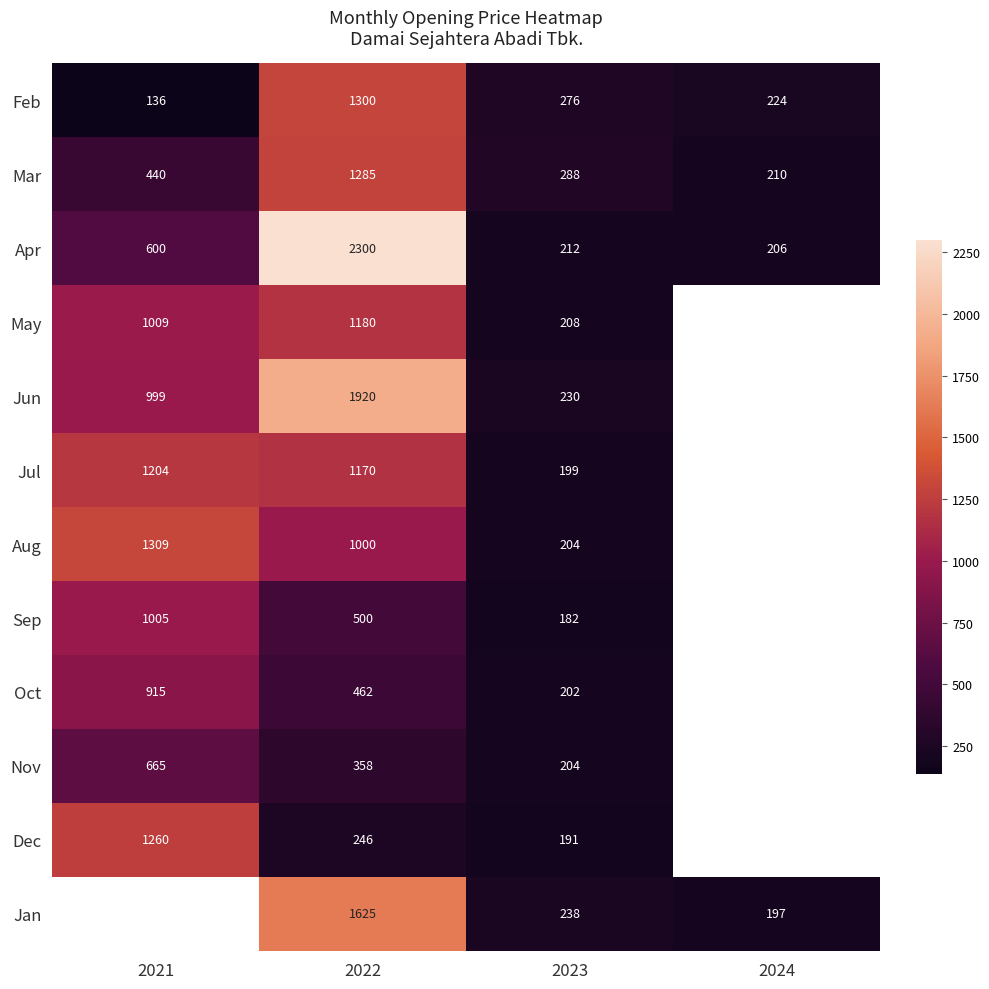

At how many categories does at least one series exceed 1200?

2